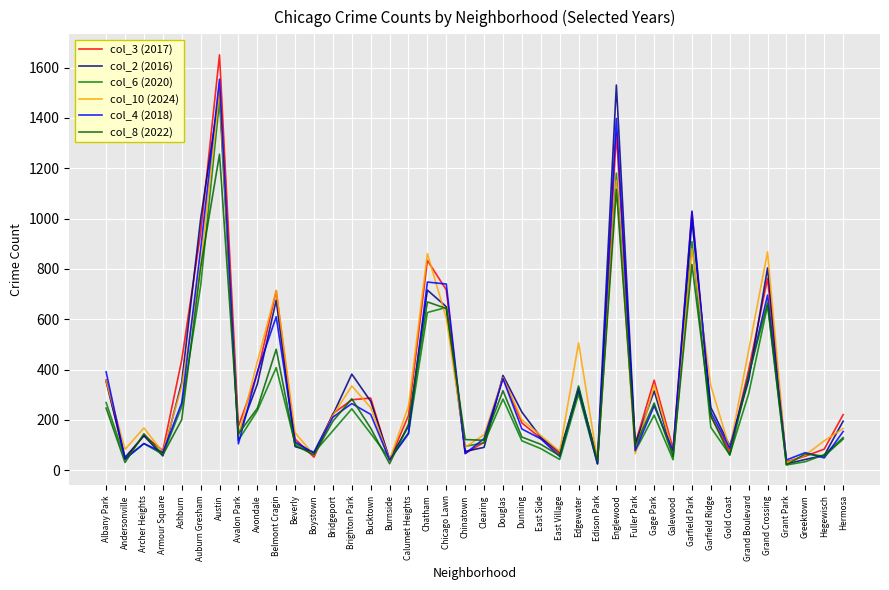

Where do col_2 (2016) and col_10 (2024) first cross each other?

Armour Square and Ashburn